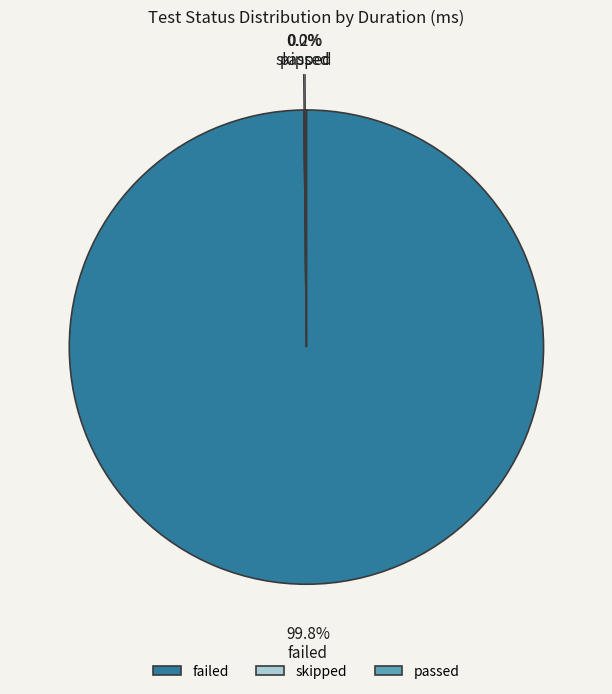

Is it true that passed is 1% of the pie?

False